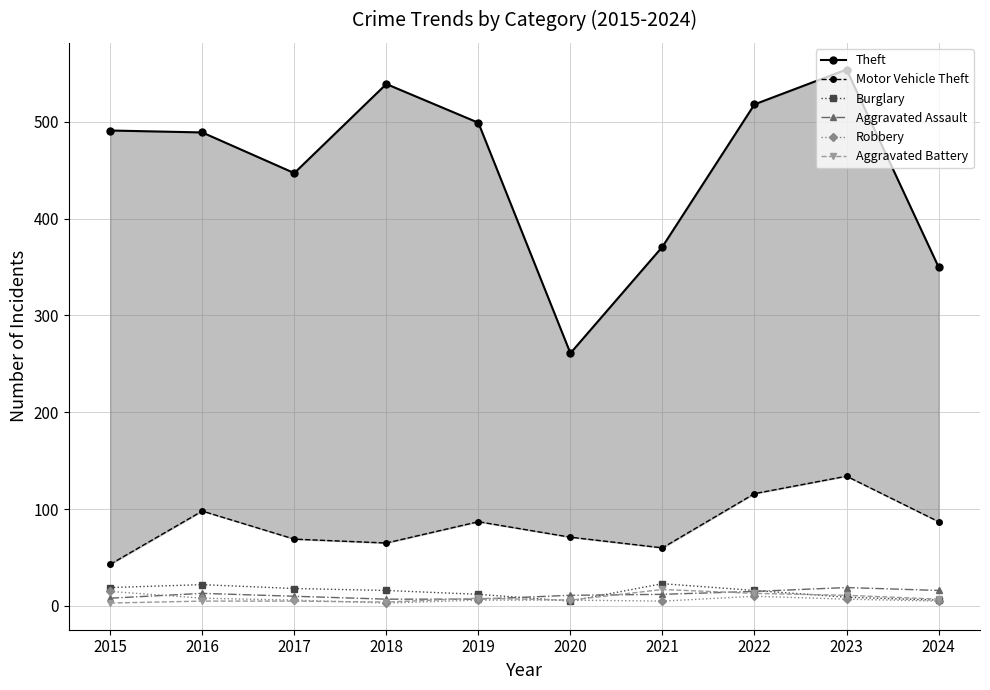

The Aggravated Battery series shows 9 at 2024. True or false?

False